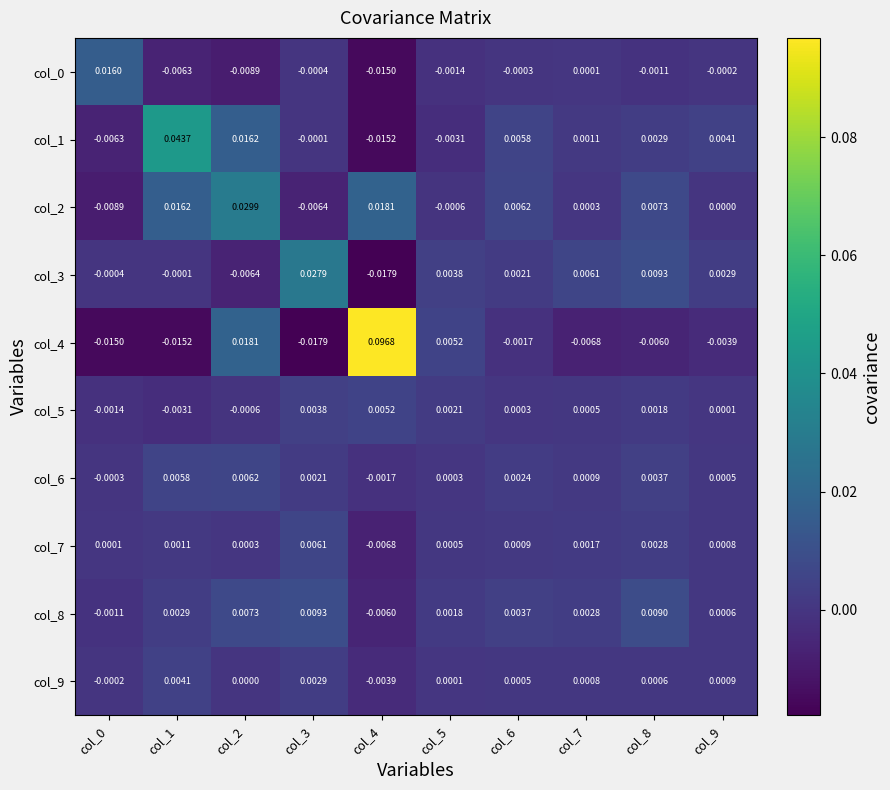

At how many categories does at least one series exceed 0?

10